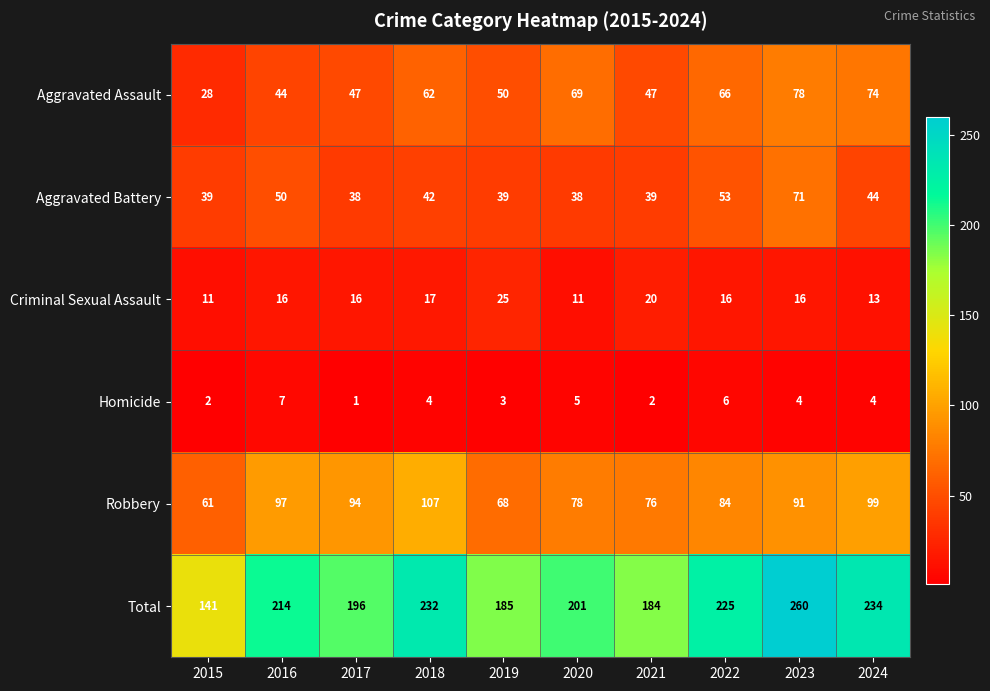

What is the sum of all Total values?

2072